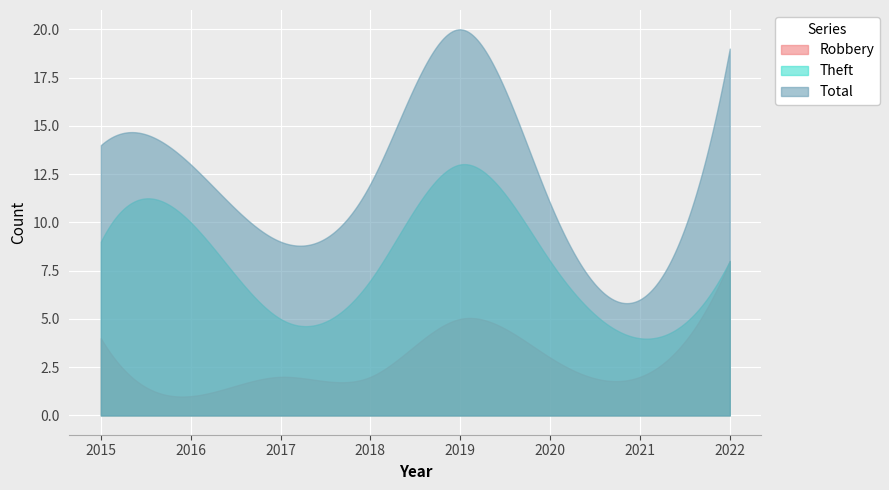

What is the difference between the Theft values at 2015 and 2016?

1